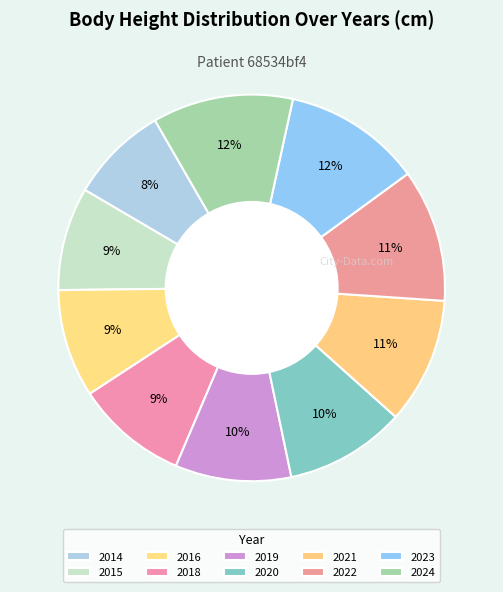

To the nearest percent, what portion does 2018 represent?

9%